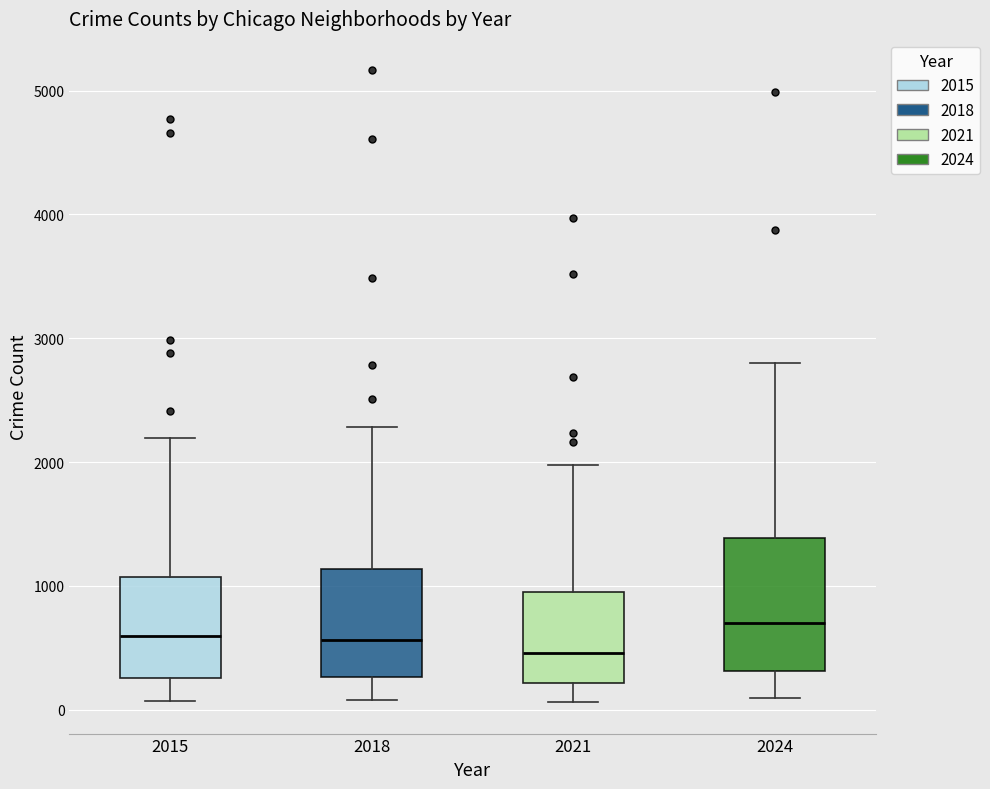

Reading left to right, transcribe this box plot: for each box, give where its median line is, the range the box spans, and where its two whiskers end, as read against the y-axis. The values are not printed on the chart, so give them approximately, as read against the axis.

2015: median 600, box 300 to 1100, whiskers 100 to 2200
2018: median 600, box 300 to 1100, whiskers 100 to 2300
2021: median 500, box 200 to 900, whiskers 100 to 2000
2024: median 700, box 300 to 1400, whiskers 100 to 2800